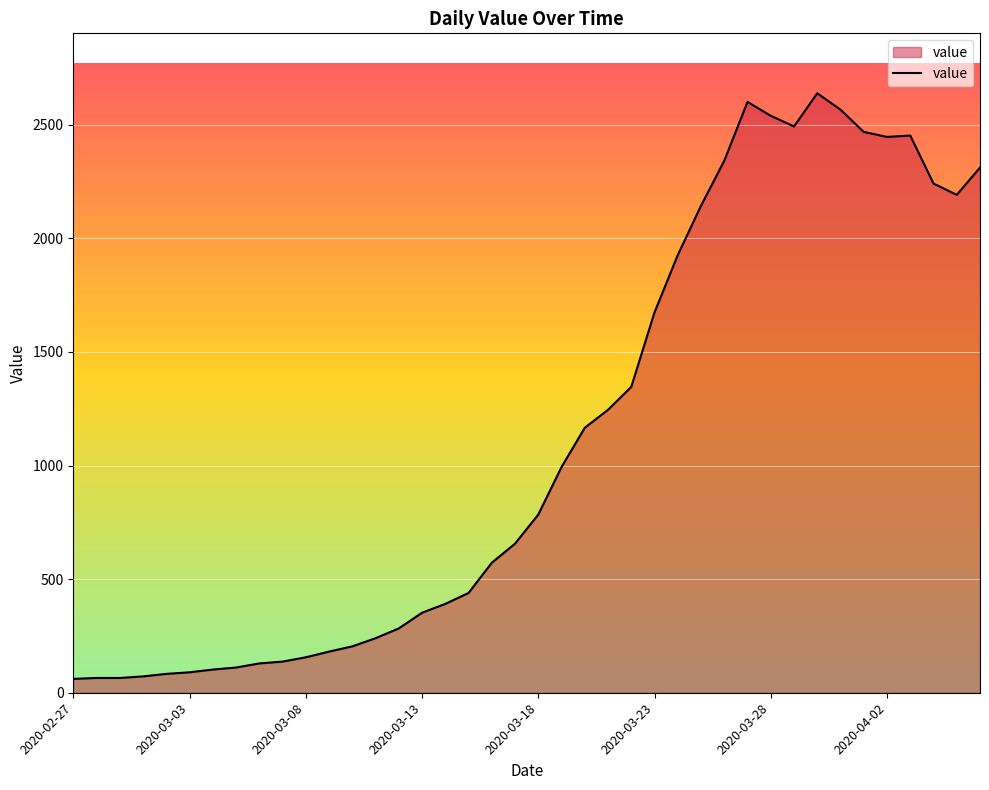

What is the difference between the maximum and minimum values?

2577